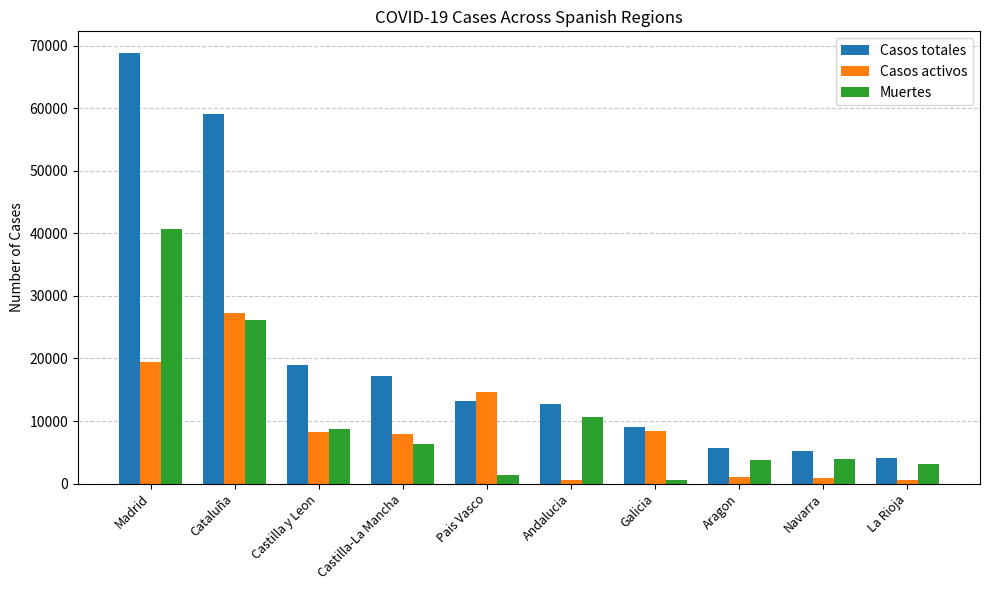

How many series are shown in this chart?

3